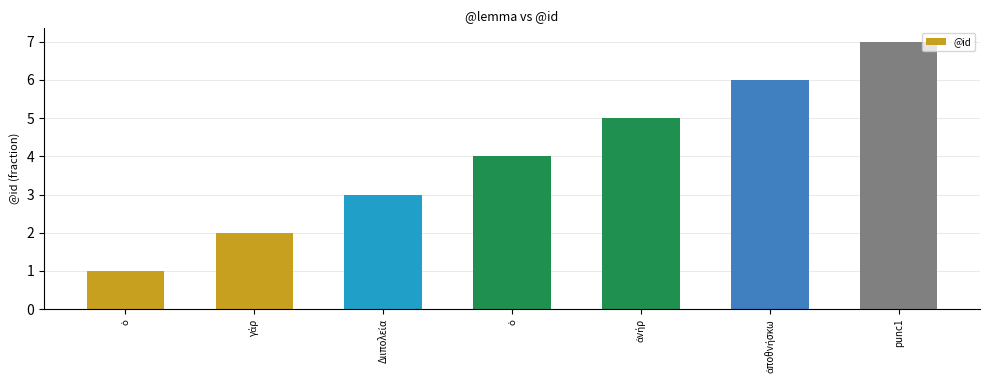

What is the ratio of the value at γάρ to the value at ἀνήρ?

0.4